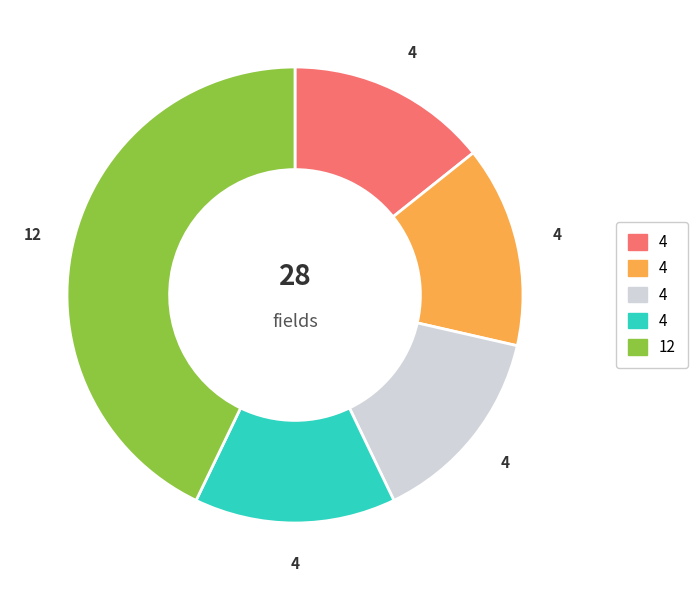

How many slices are in this pie chart?

5